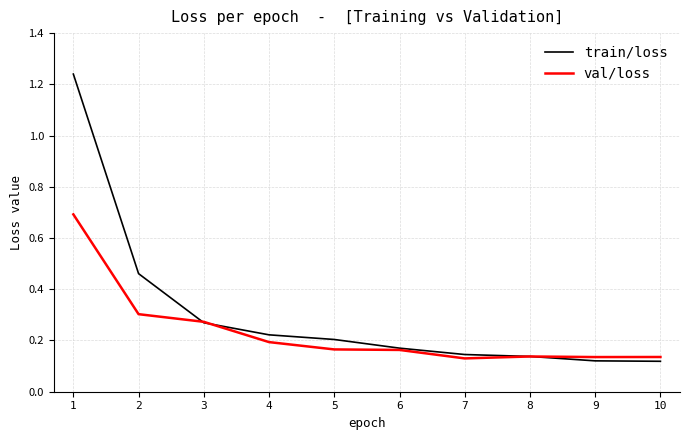

How many lines are shown in the chart?

2